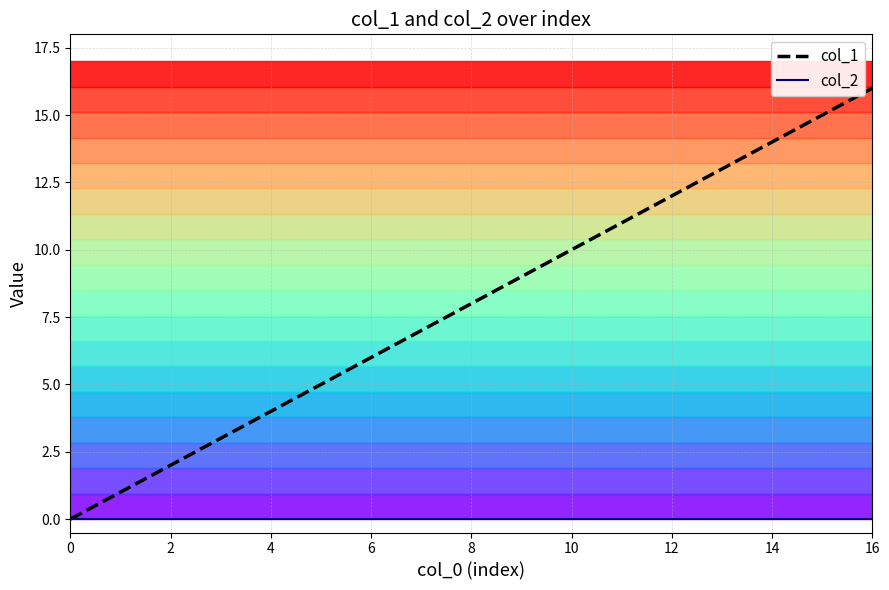

Which series has the largest range (max minus min)?

col_1